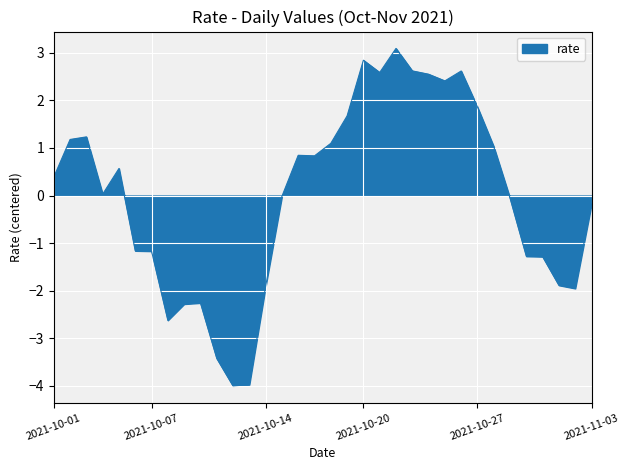

What is the difference between the maximum and minimum values?

7.1